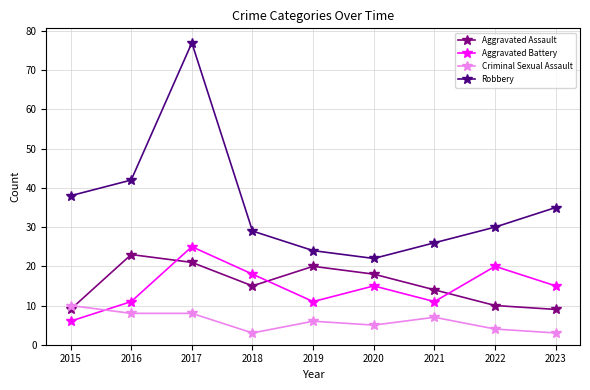

How many lines are shown in the chart?

4